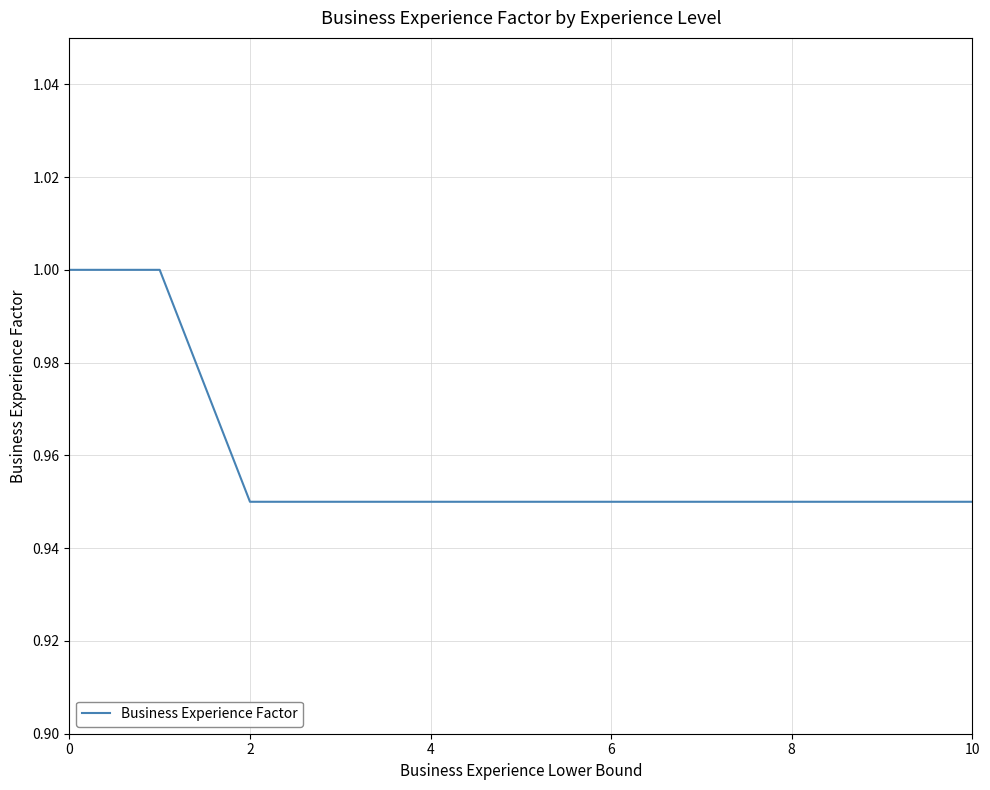

What is the maximum value shown in the chart?

1.0